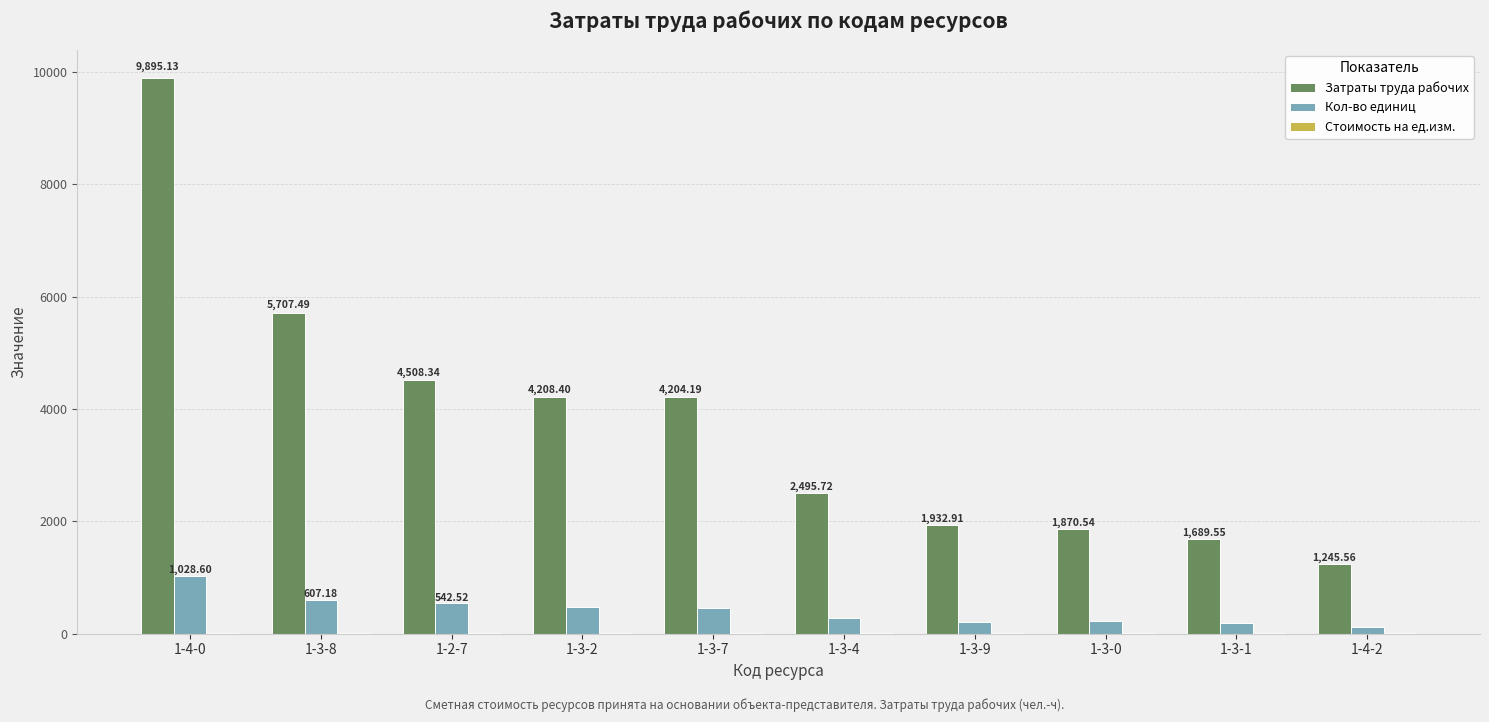

The Кол-во единиц series shows 1028.6 at 1-4-0. True or false?

True